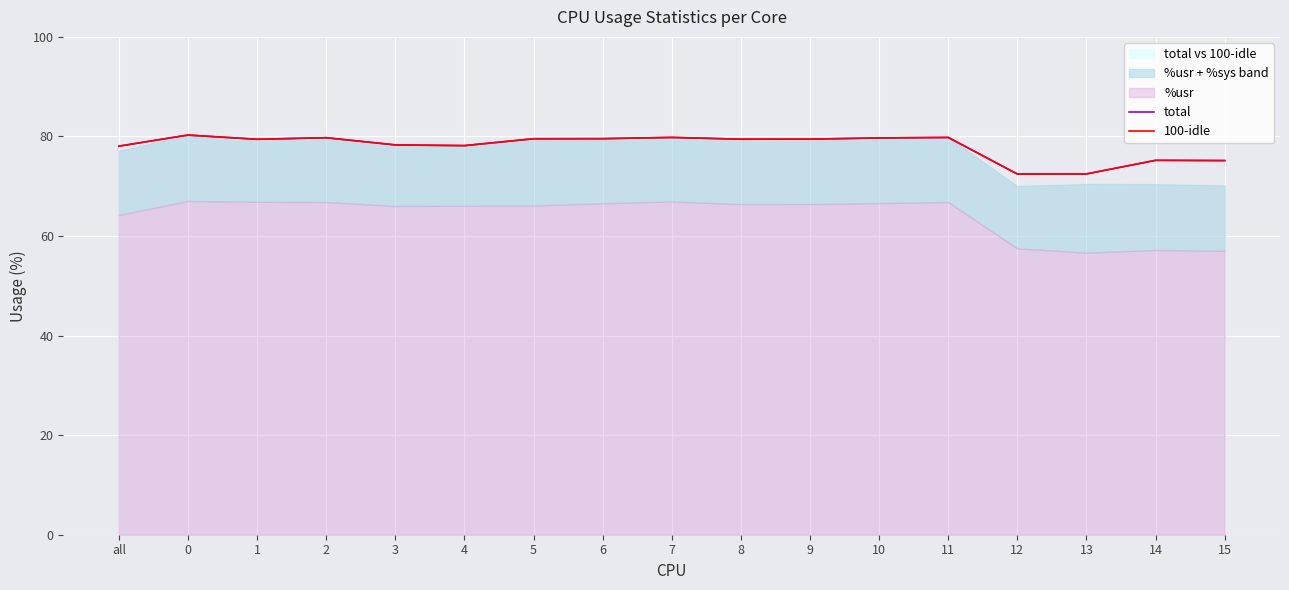

What is the greatest value displayed?

80.3